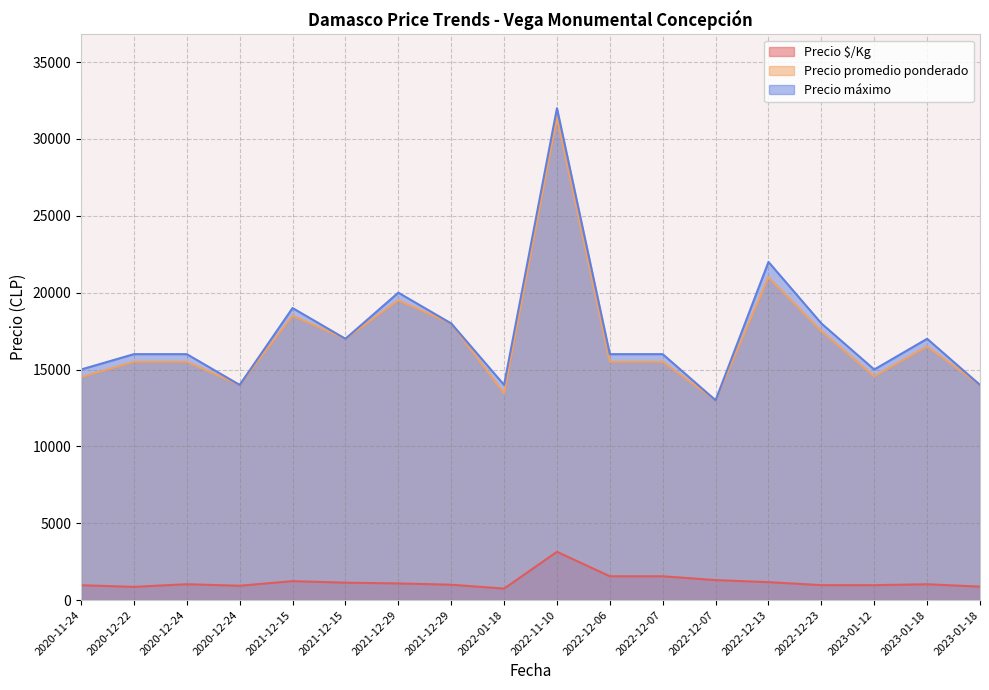

Rank the categories by Precio $/Kg value from highest to lowest.

2022-11-10, 2022-12-07, 2022-12-06, 2022-12-07, 2021-12-15, 2022-12-13, 2021-12-15, 2021-12-29, 2020-12-24, 2023-01-18, 2021-12-29, 2022-12-23, 2023-01-12, 2020-11-24, 2020-12-24, 2023-01-18, 2020-12-22, 2022-01-18